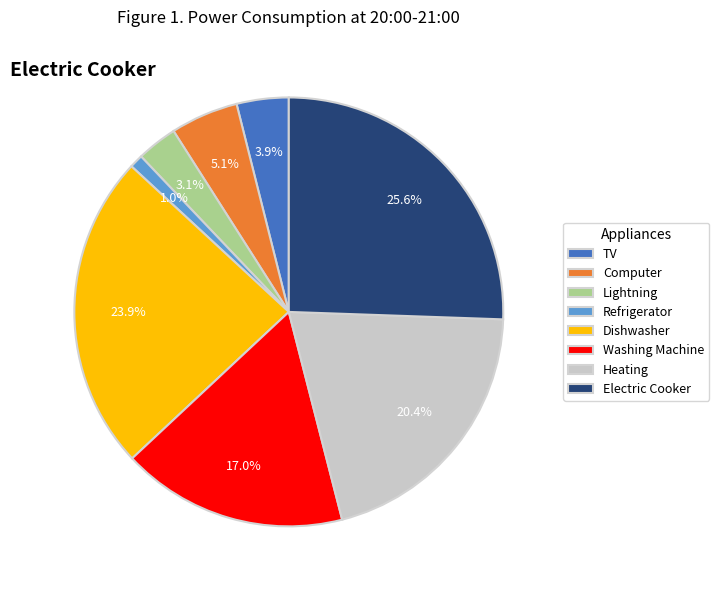

How many slices are in this pie chart?

8